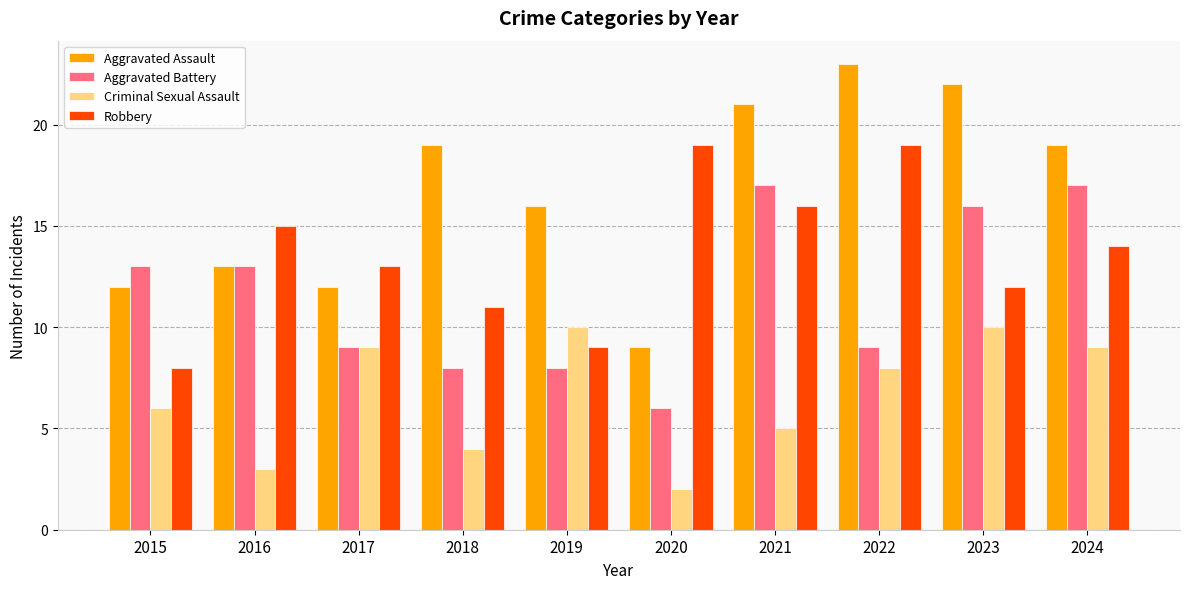

How many data points does each series have?

10